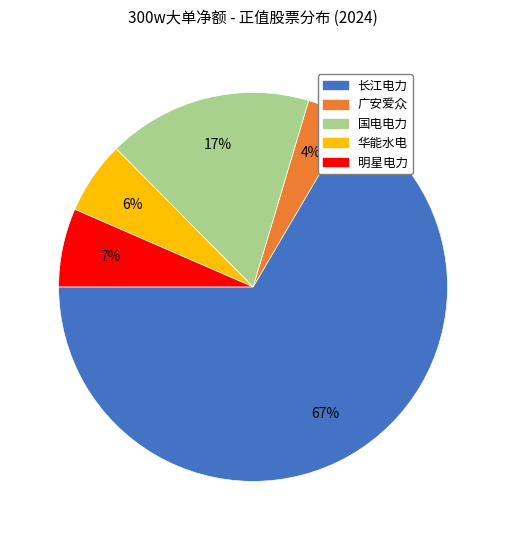

Do 华能水电 and 广安爱众 together represent more than half of the pie?

No